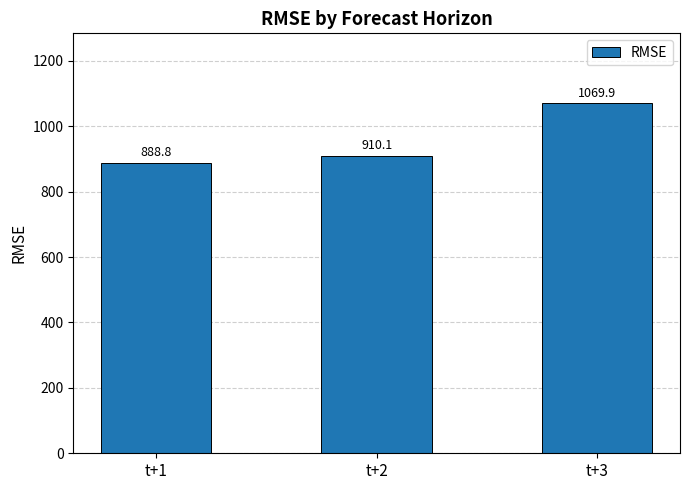

Which label corresponds to the largest value in the chart?

t+3